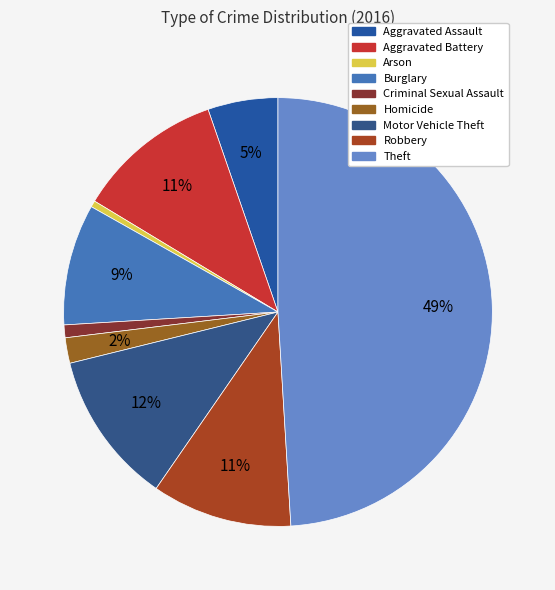

Combined, do Arson and Burglary account for over 50%?

No